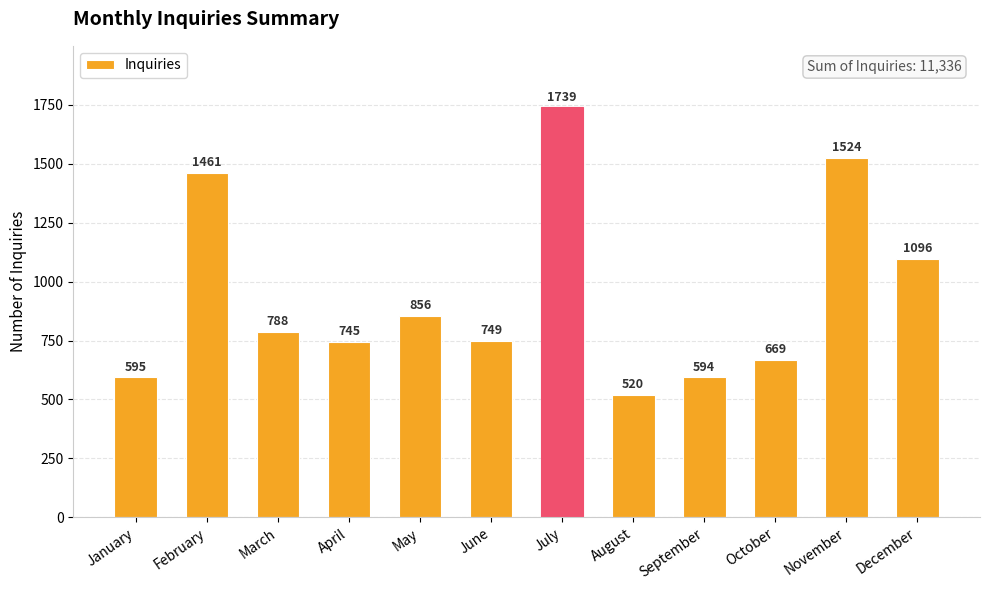

Reading left to right, extract all data points from this chart.

595	1461	788	745	856	749	1739	520	594	669	1524	1096